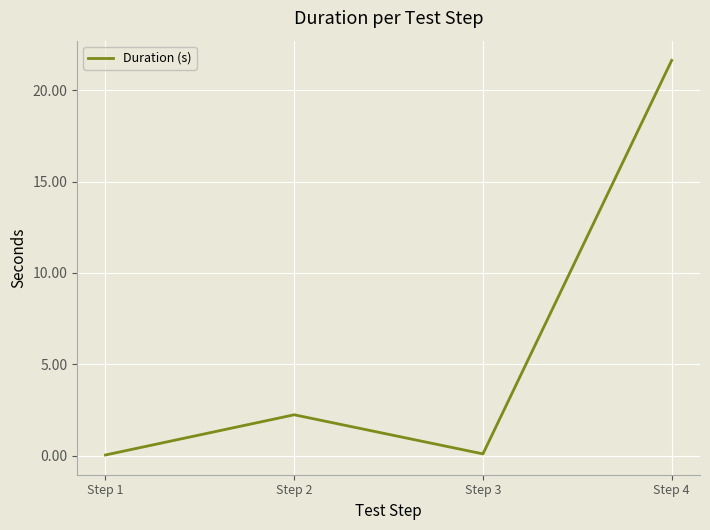

The value at Step 1 is 0.0. True or false?

True